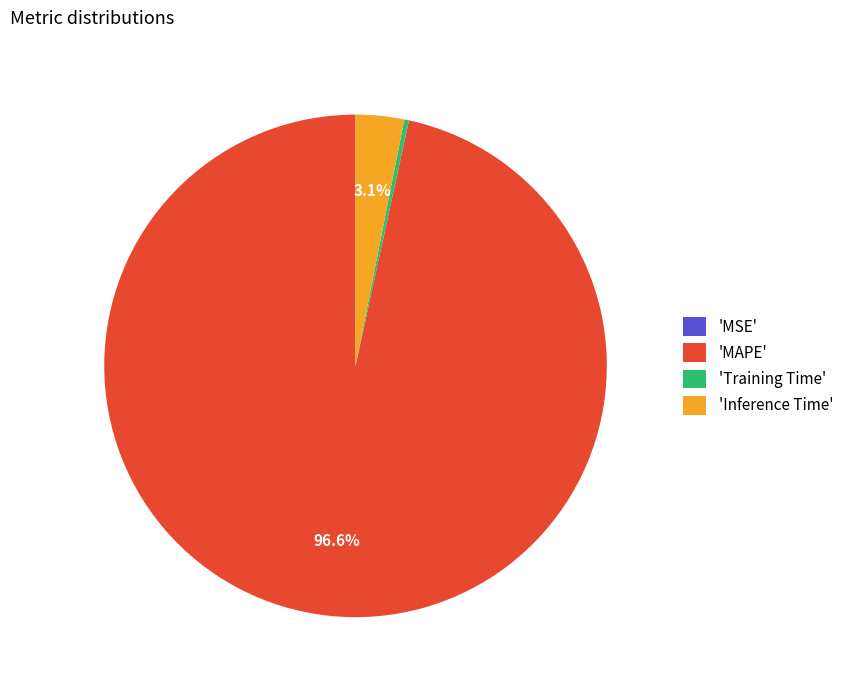

To the nearest percent, what is the difference between the largest and smallest slice percentages?

97%